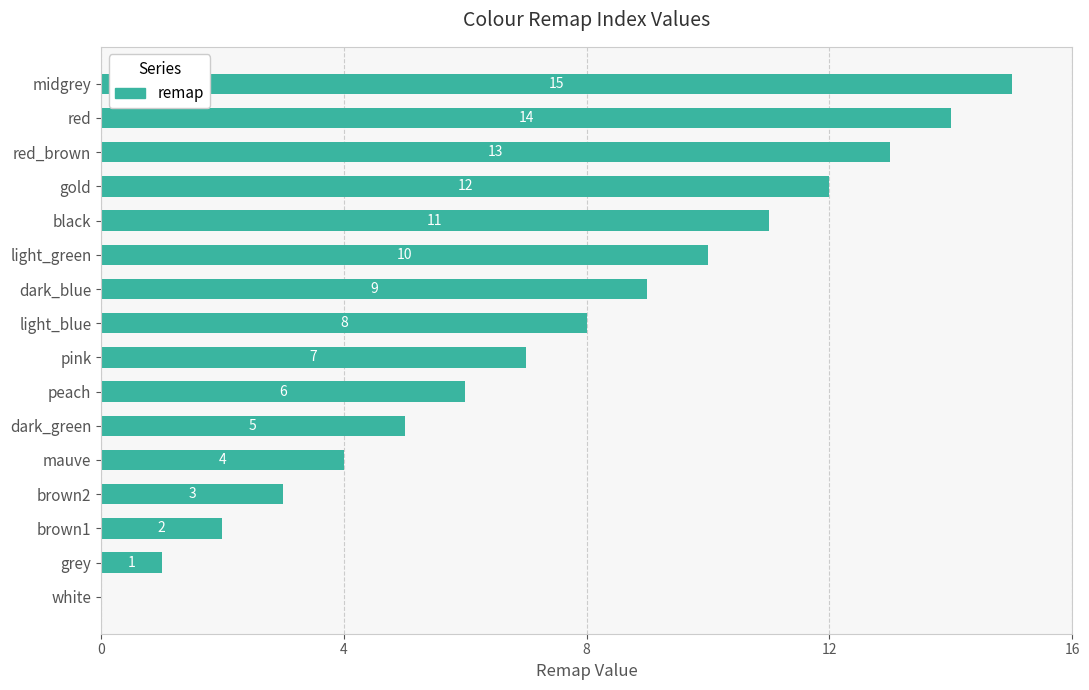

What is the approximate value at black, to the nearest 5?

10